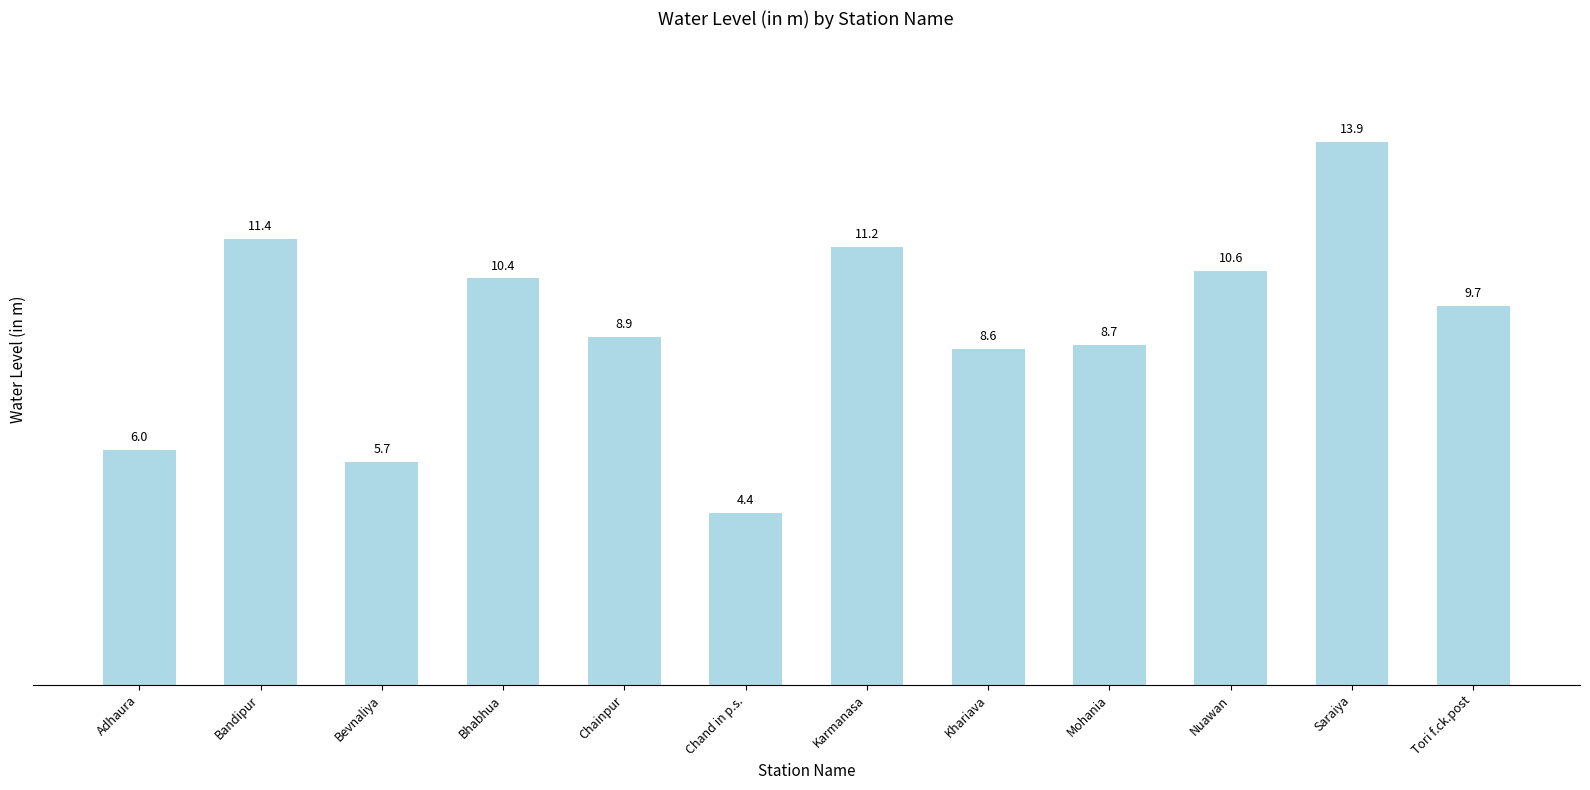

What is the difference between the maximum and second lowest values?

8.2